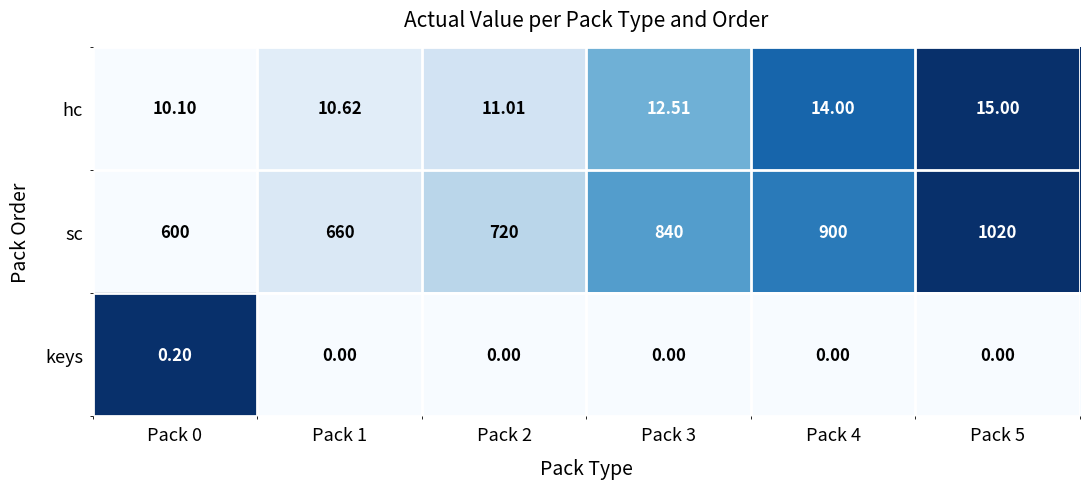

Which series has the largest range (max minus min)?

sc